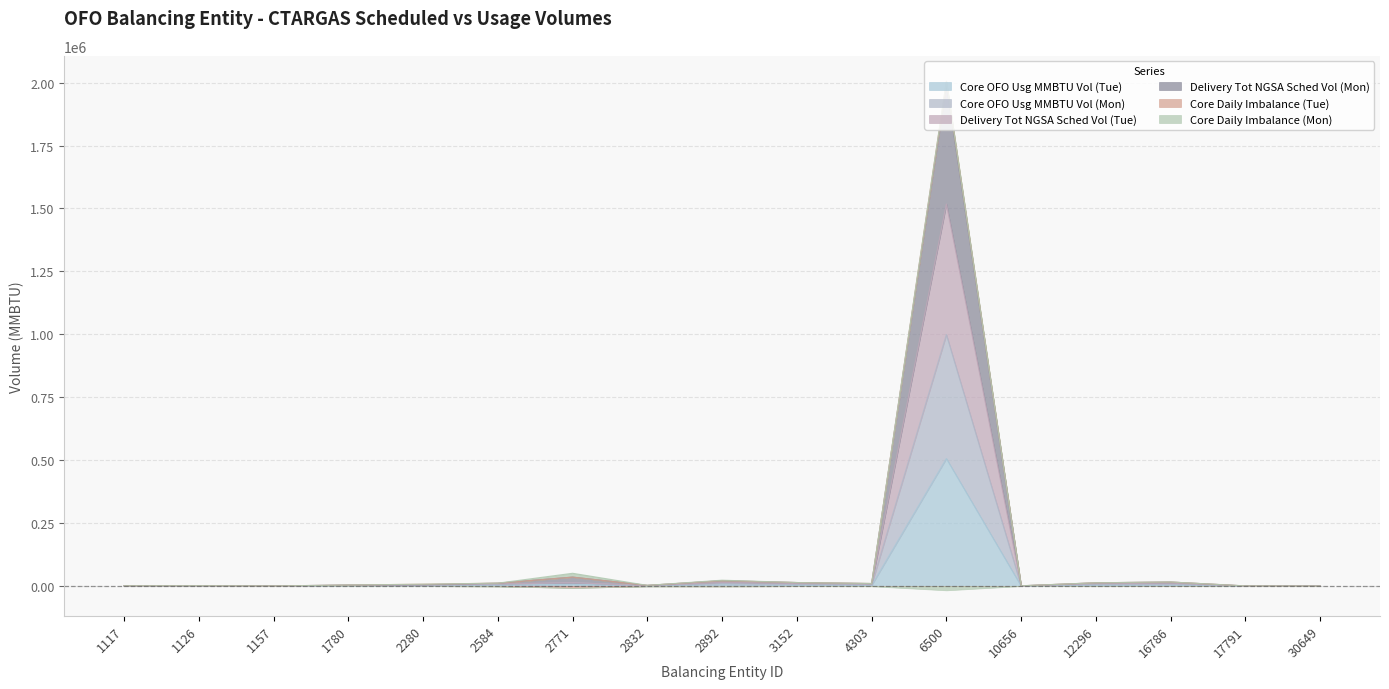

Which category has the lowest value in the Delivery Tot NGSA Sched Vol (Mon) series?

30649